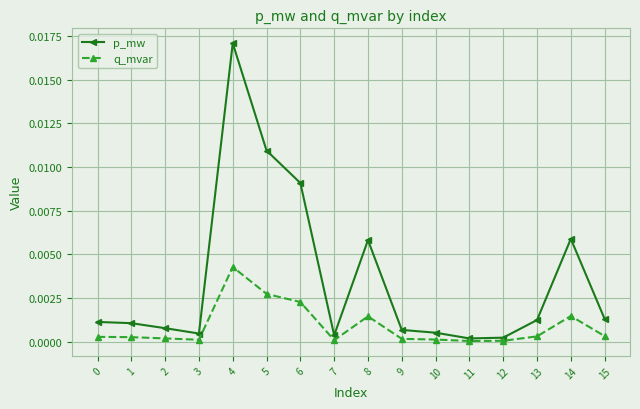

True or false: p_mw has more than 0 interior local peaks.

True